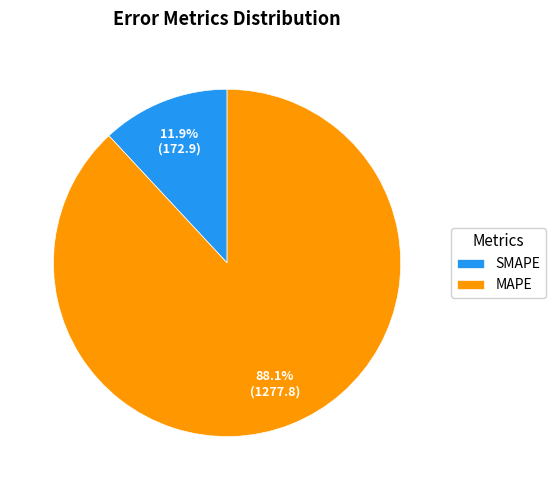

How many slices are in this pie chart?

2